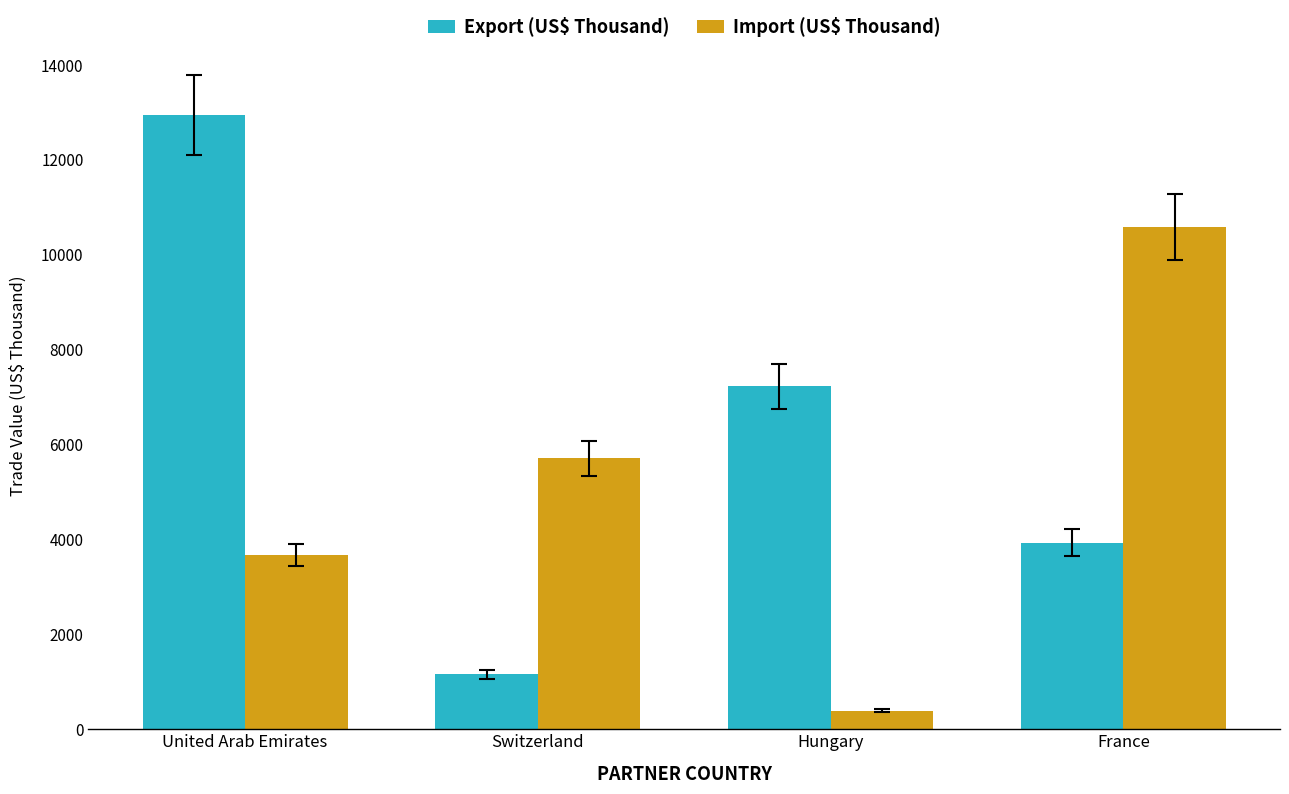

At how many categories does at least one series exceed 9368?

2